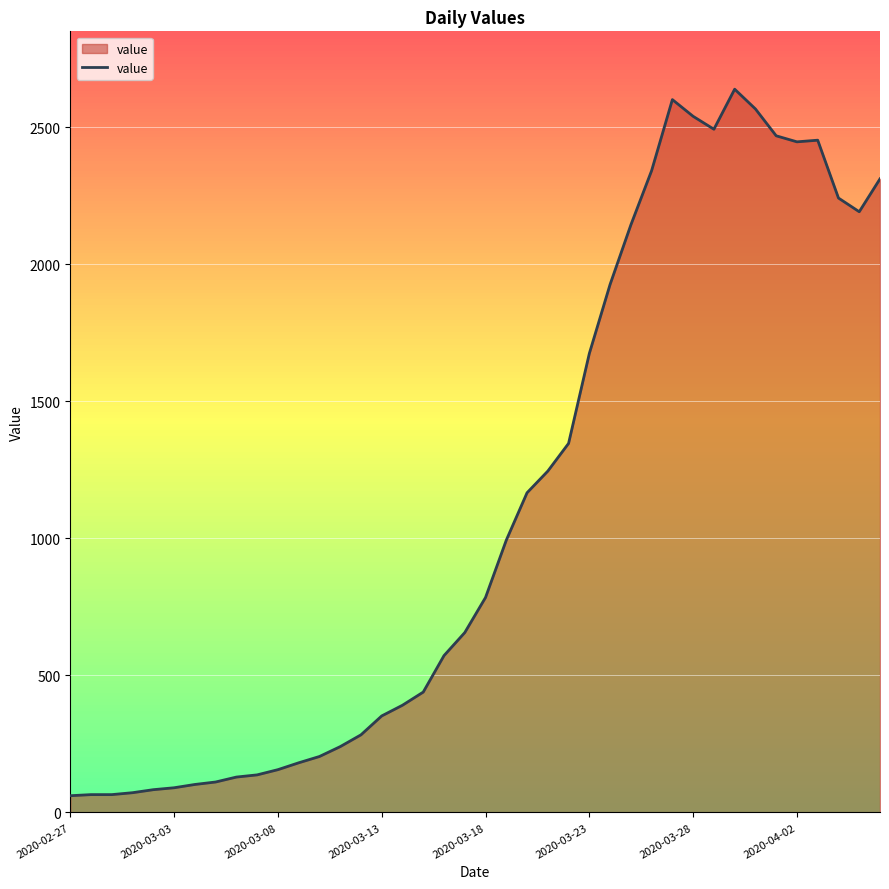

What is the smallest value displayed?

61